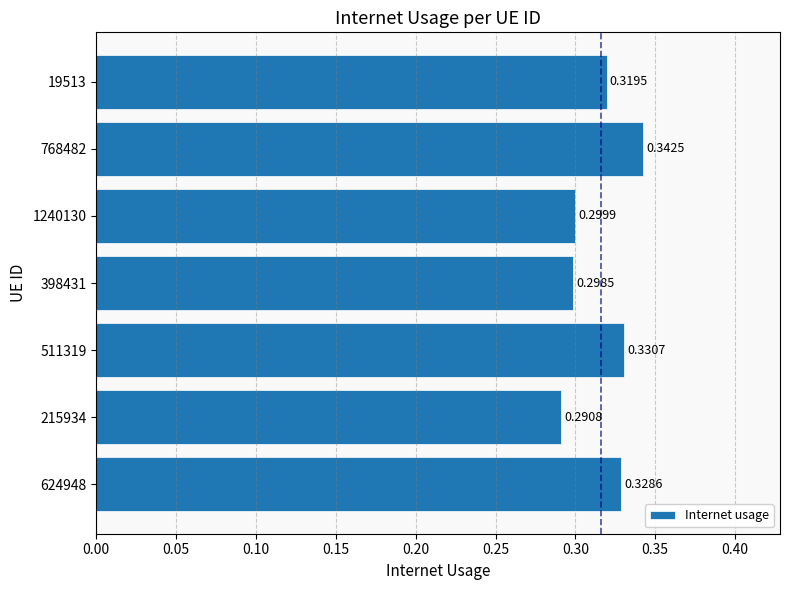

What is the sum of all values?

2.2